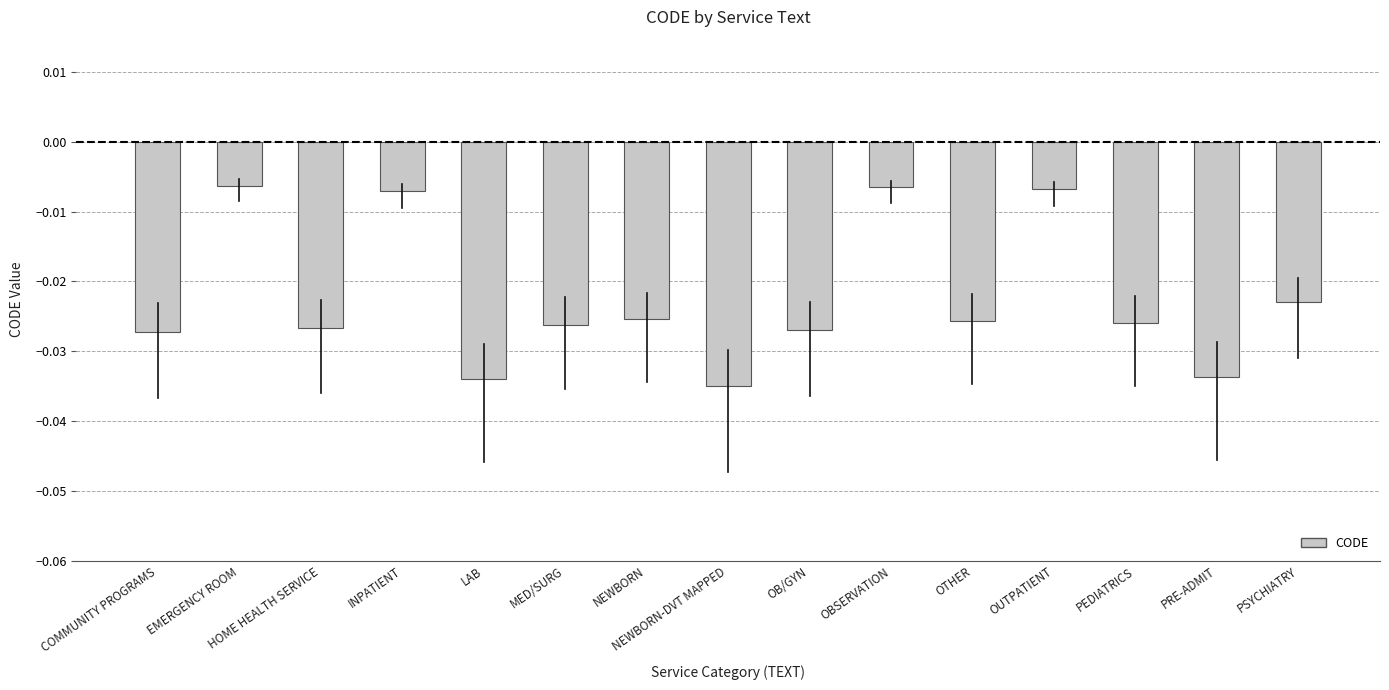

What is the sum of all values?

-0.3